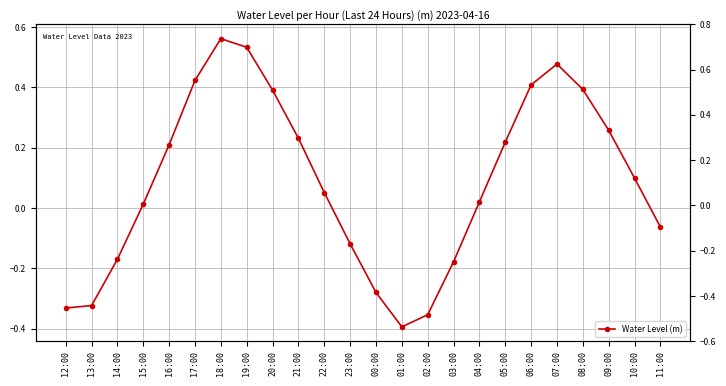

True or false: the data has more than 2 interior local peaks.

False